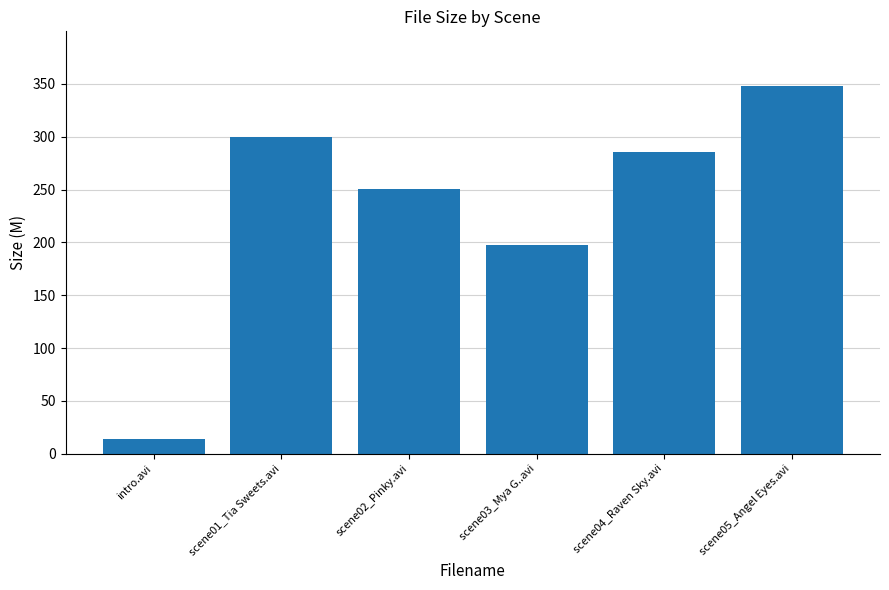

Reading left to right, transcribe all the data shown in this chart.

intro.avi=14.1	scene01_Tia Sweets.avi=299.8	scene02_Pinky.avi=250.6	scene03_Mya G..avi=197.8	scene04_Raven Sky.avi=285.1	scene05_Angel Eyes.avi=347.6